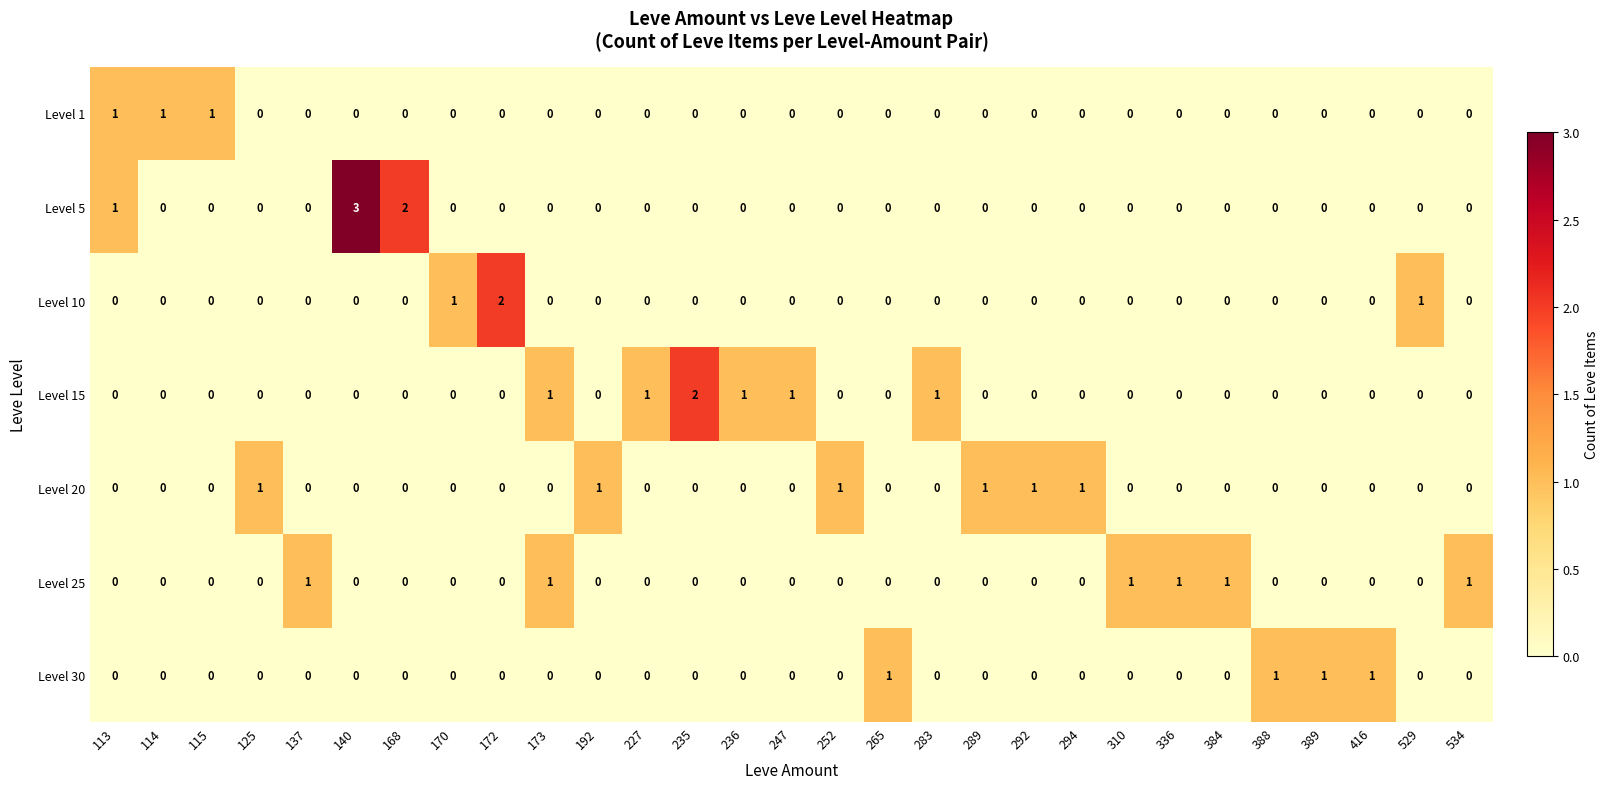

Is it true that Level 20 equals 0 at 115?

True